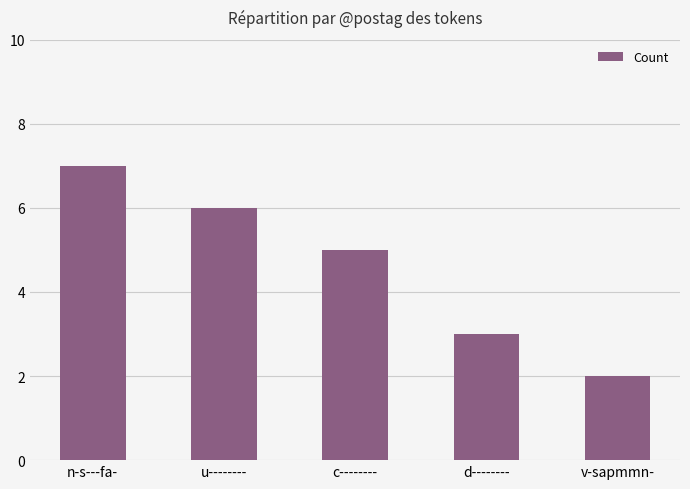

What is the average value?

5